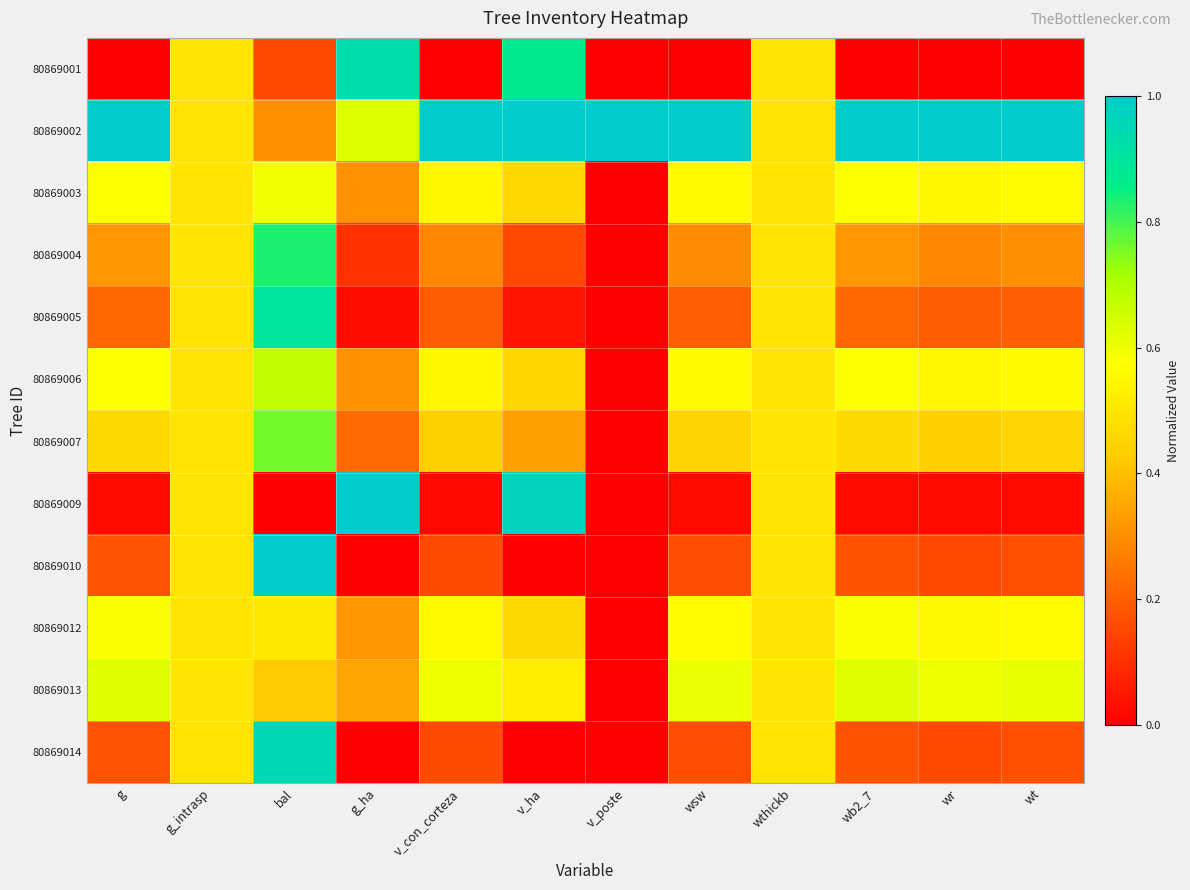

Rank the series by their maximum value, from lowest to highest.

80869012, 80869003, 80869013, 80869006, 80869007, 80869004, 80869005, 80869001, 80869014, 80869002, 80869009, 80869010